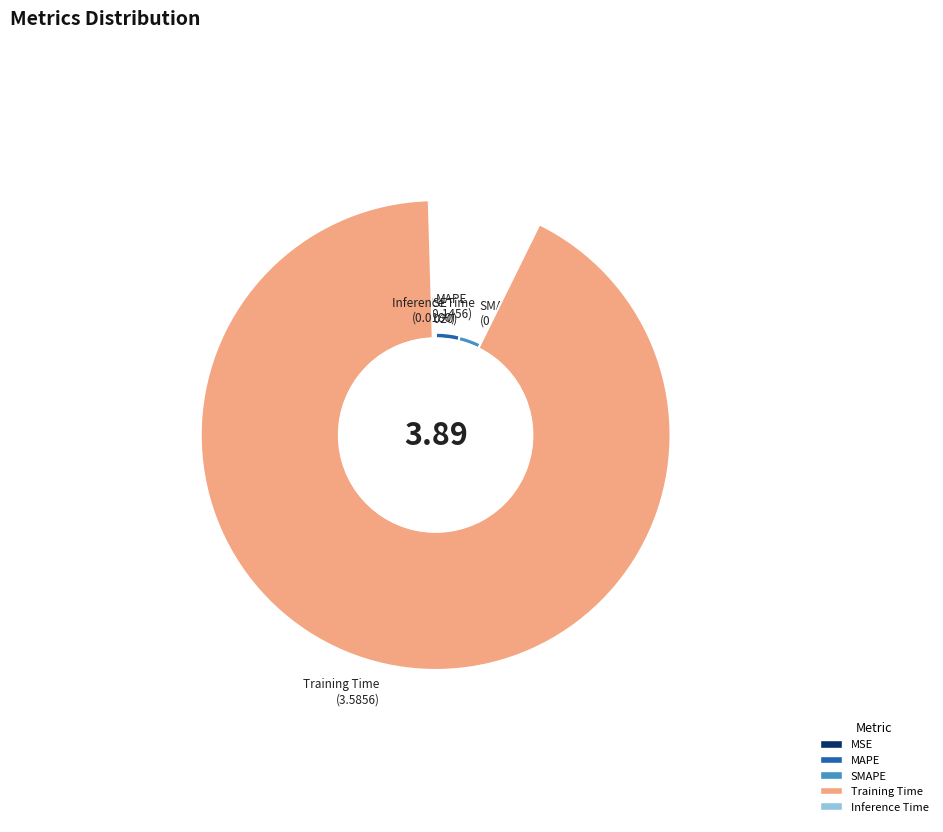

To the nearest percent, what is the difference between the largest and smallest slice percentages?

92%